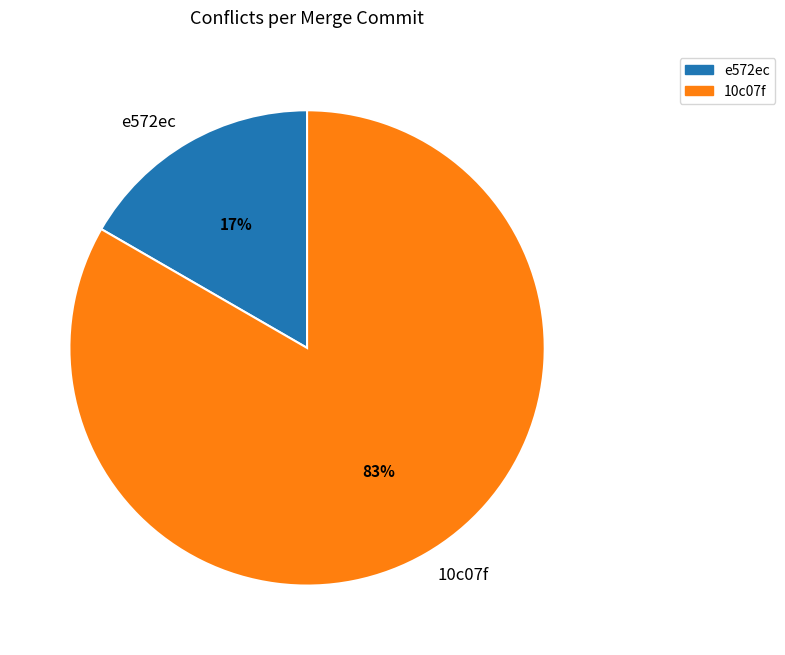

To the nearest percent, what is the combined percentage of 10c07f and e572ec?

100%